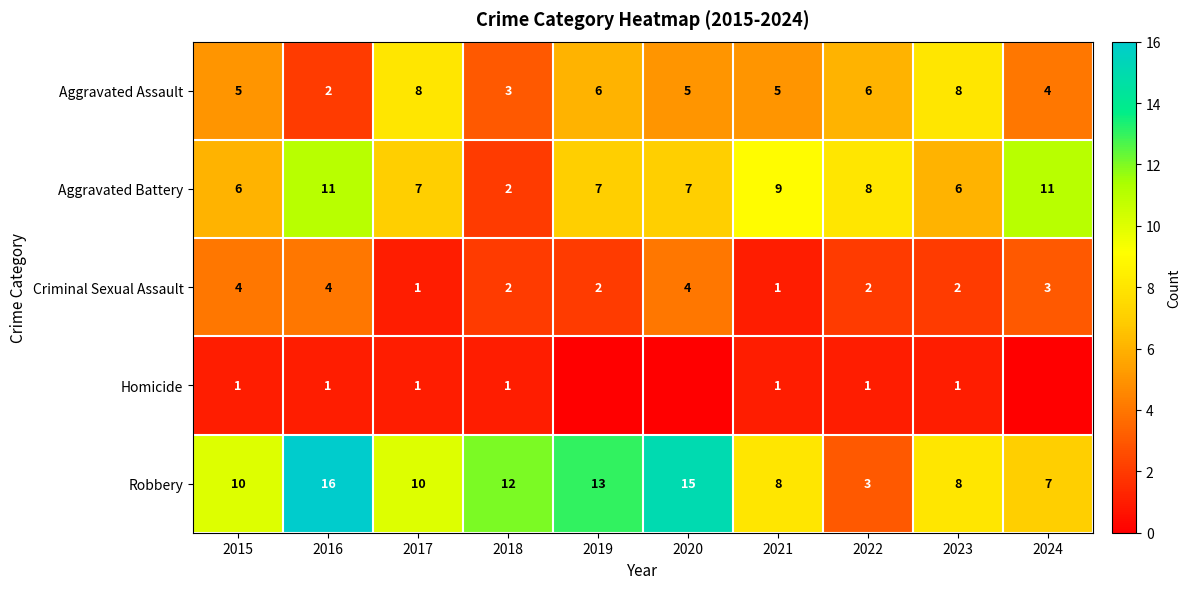

Is the value of Homicide at 2016 greater than the value of Aggravated Assault at 2022?

No